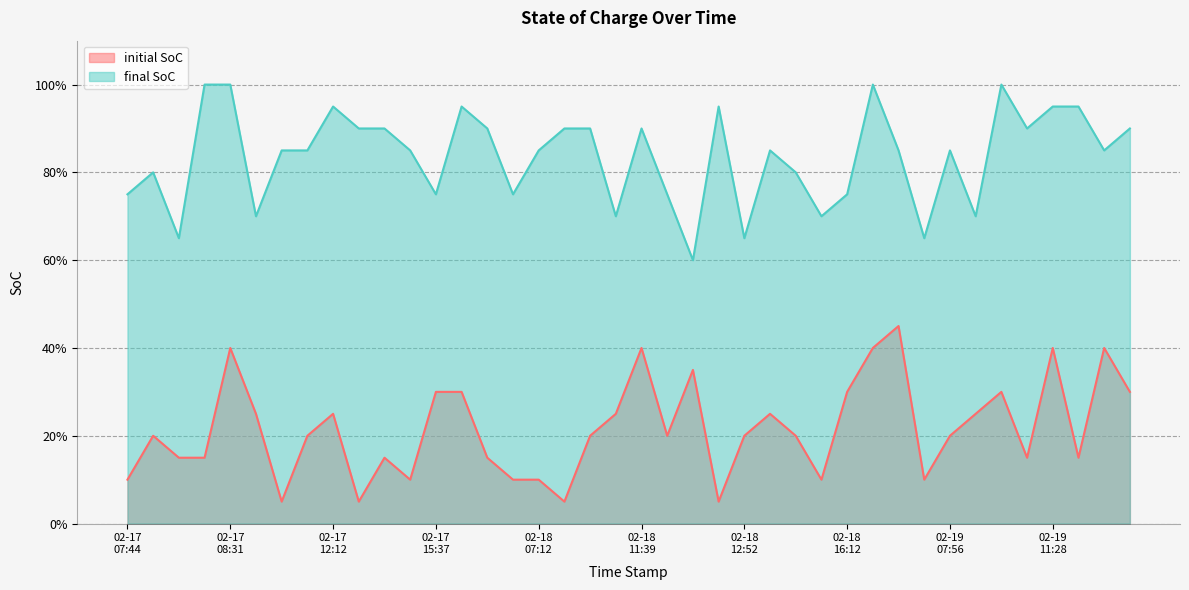

What are all the series names shown in the legend?

initial SoC, final SoC